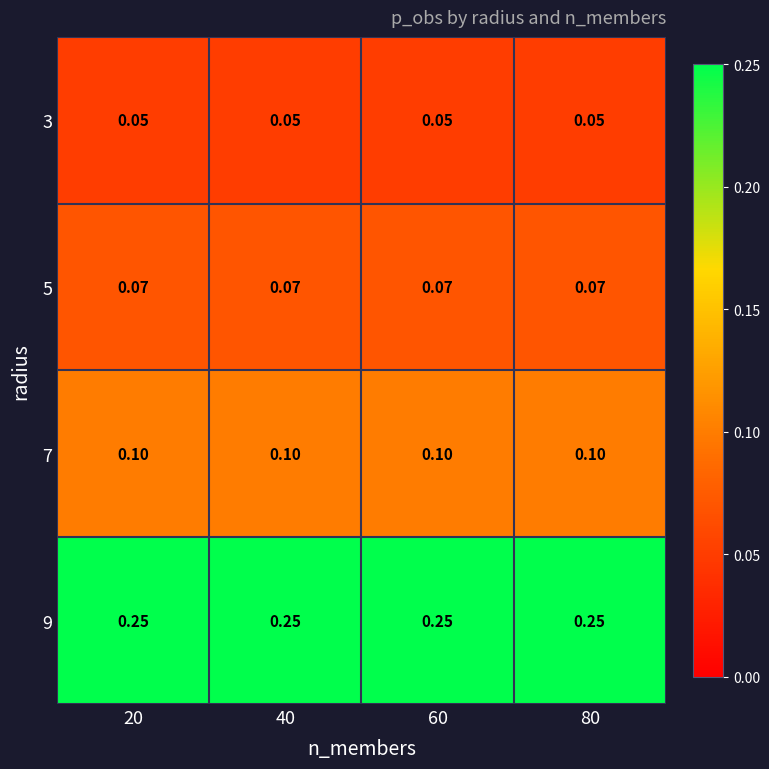

Is the value of 3 at 20 greater than the value of 7 at 80?

No